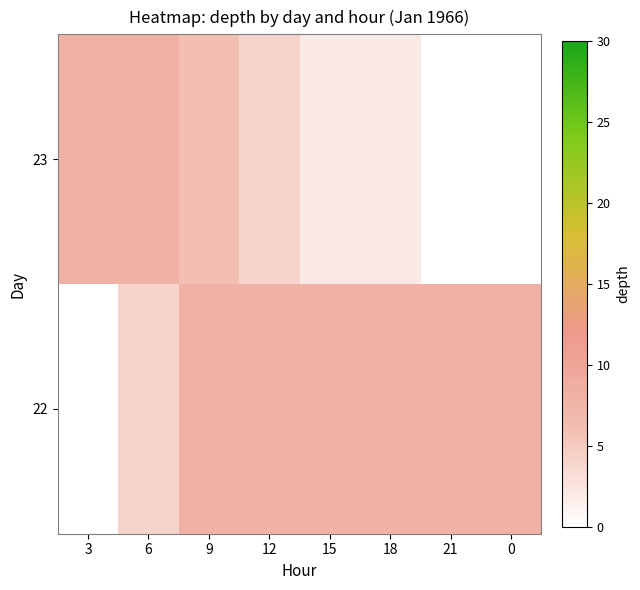

What is the difference between the highest and lowest values at 18?

6.0